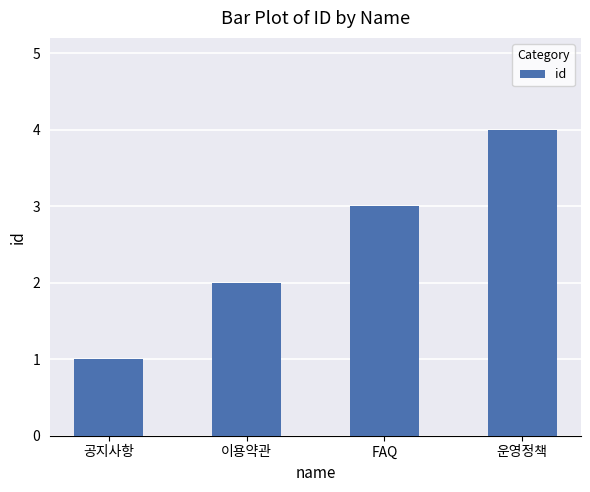

The chart shows a value of 2 at 이용약관. True or false?

True